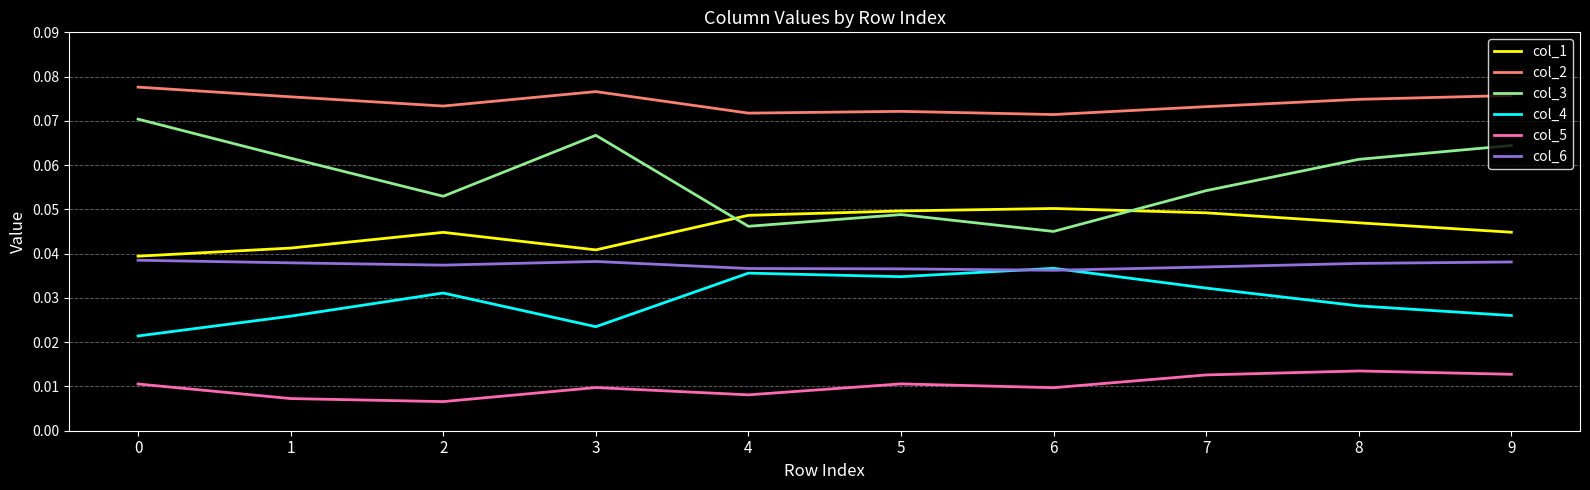

Where is the first local minimum for col_2?

2